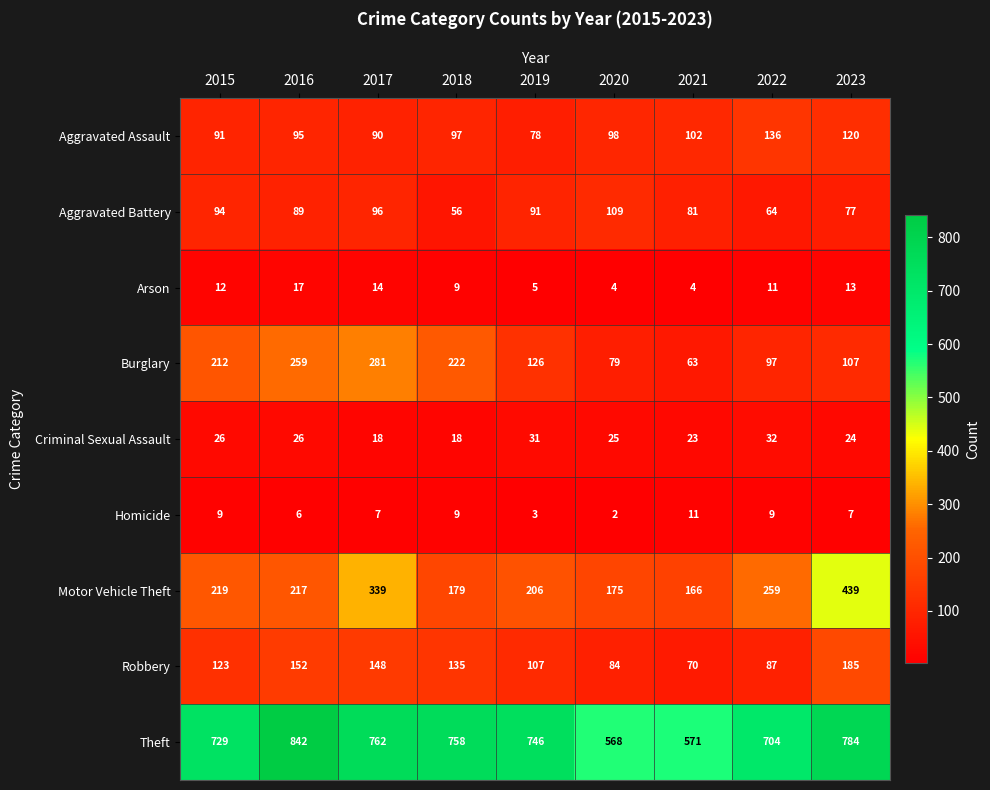

What is the average value of the Criminal Sexual Assault series?

25